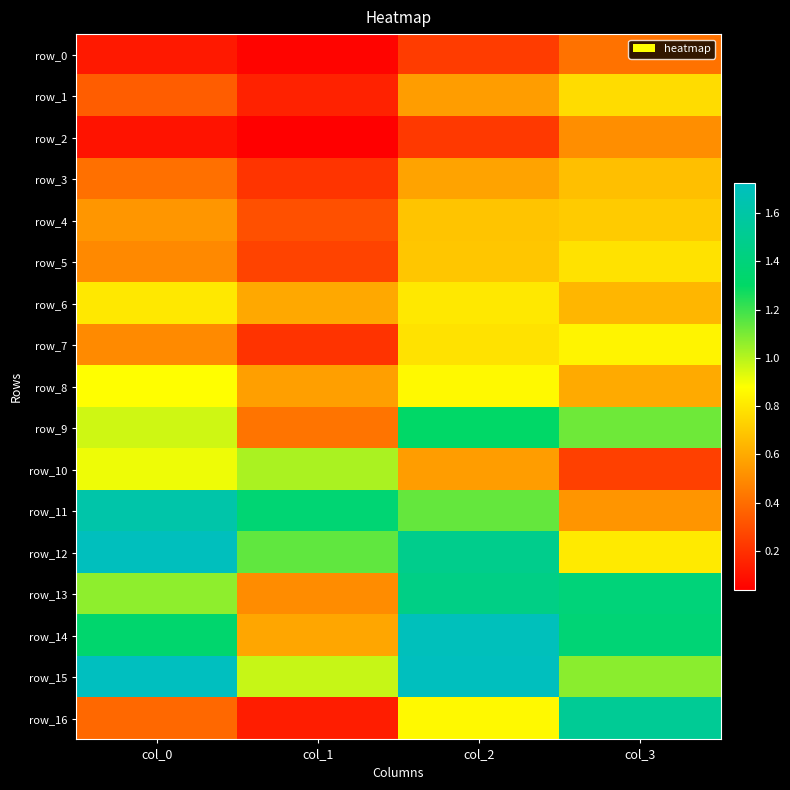

Rank the series by their maximum value, from highest to lowest.

row_15, row_12, row_14, row_11, row_16, row_13, row_9, row_10, row_8, row_7, row_6, row_5, row_1, row_4, row_3, row_2, row_0